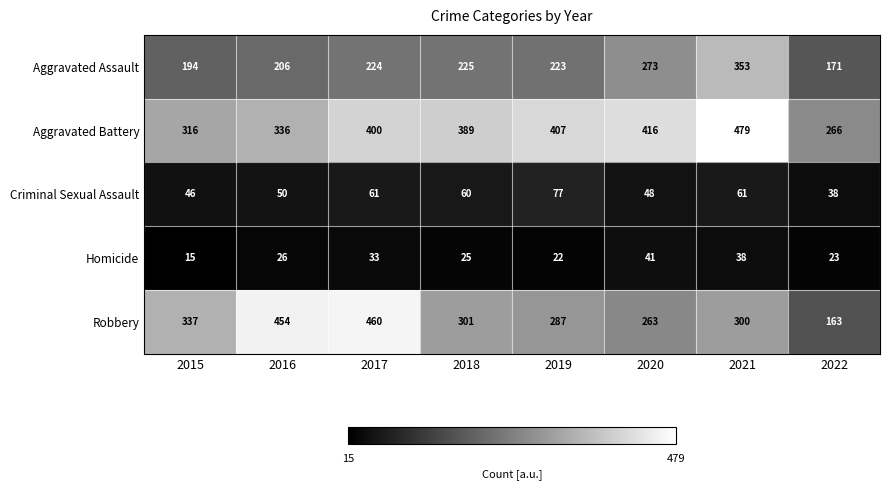

True or false: Criminal Sexual Assault has a value of 105 at 2021.

False